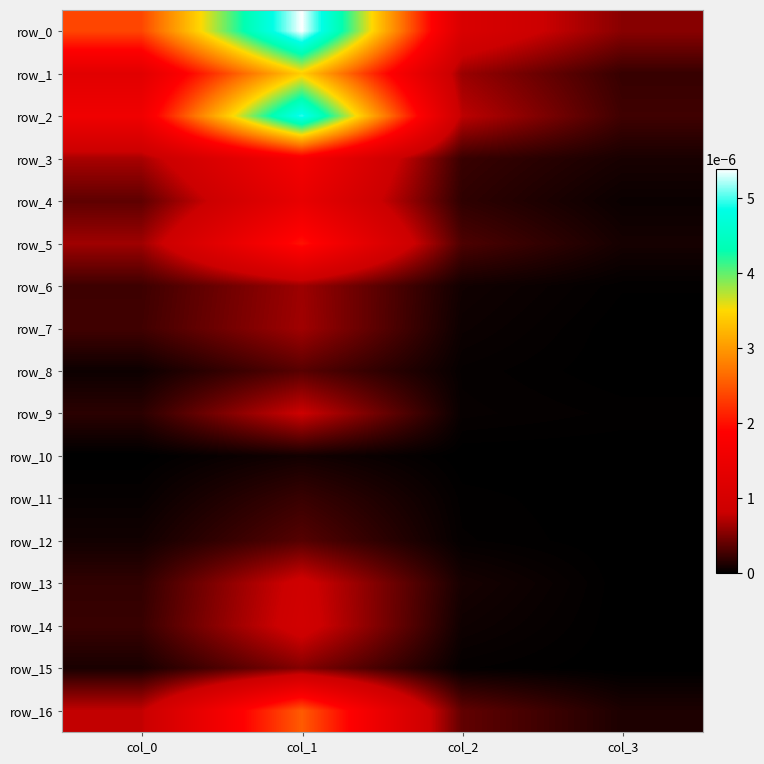

How many distinct data groups are displayed?

17